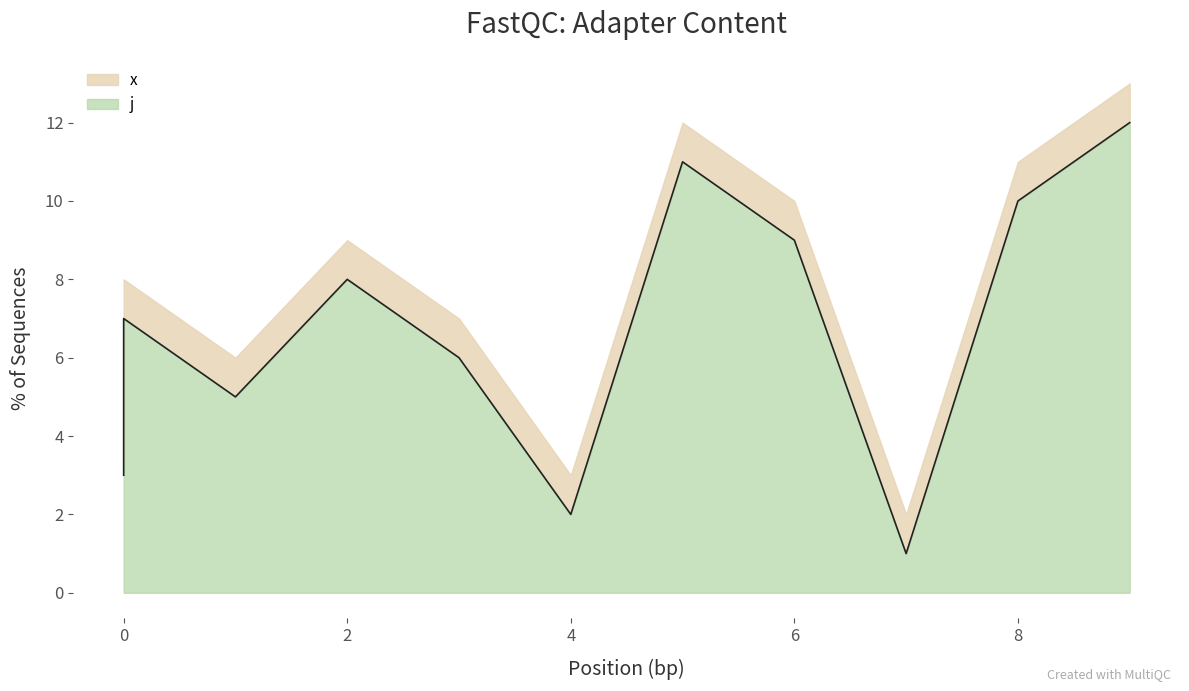

Is it true that the value at 8 is 6?

False